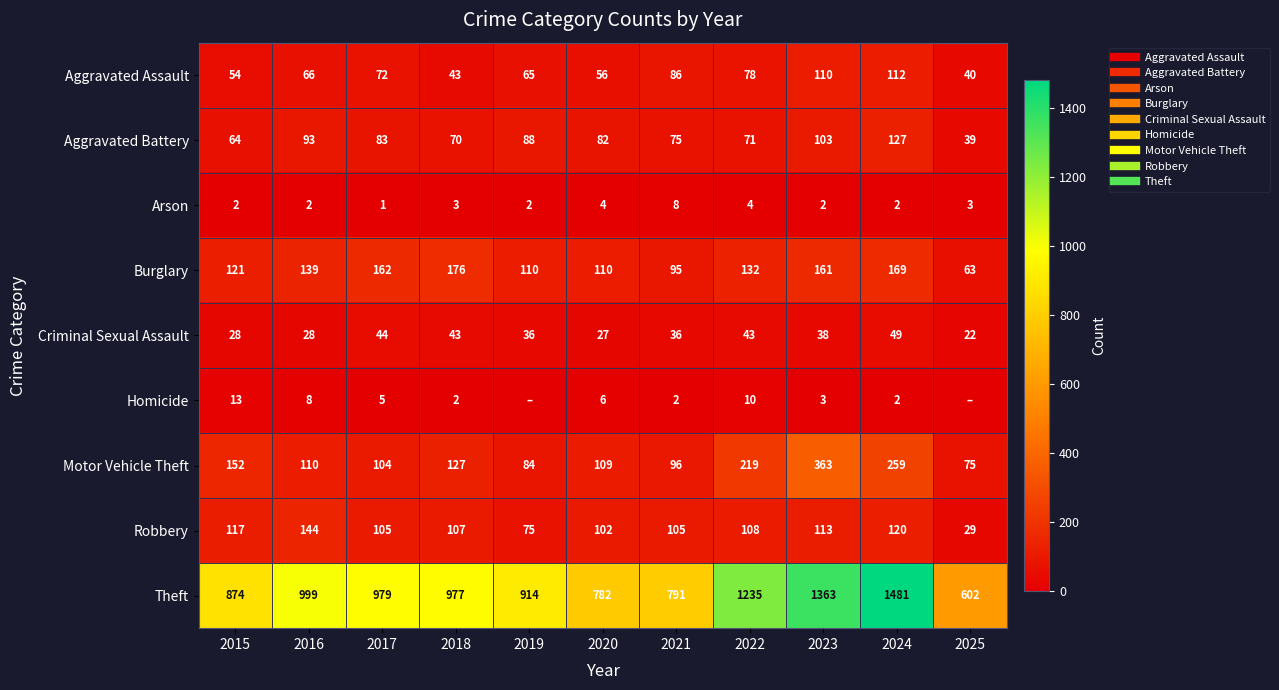

Which series has the largest total across all categories?

Theft